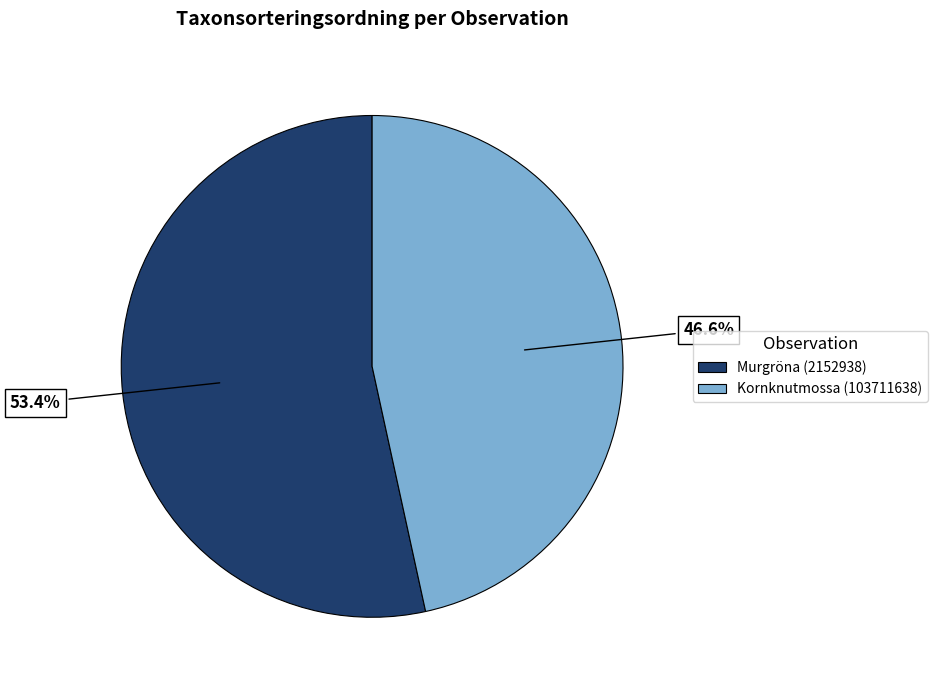

To the nearest percent, what is the difference between the largest and smallest slice percentages?

7%